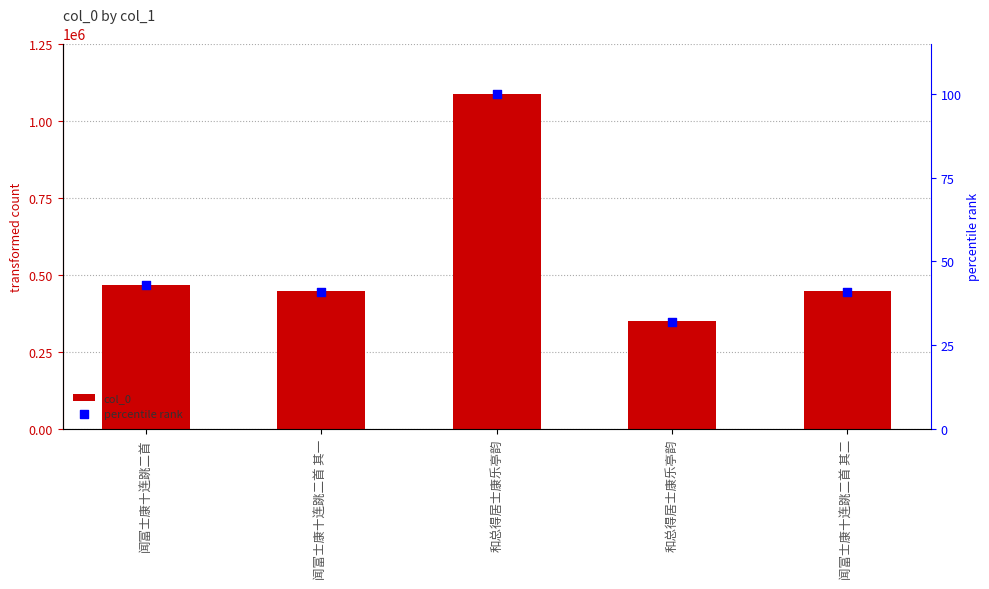

Which series has the widest spread of Y values?

col_0